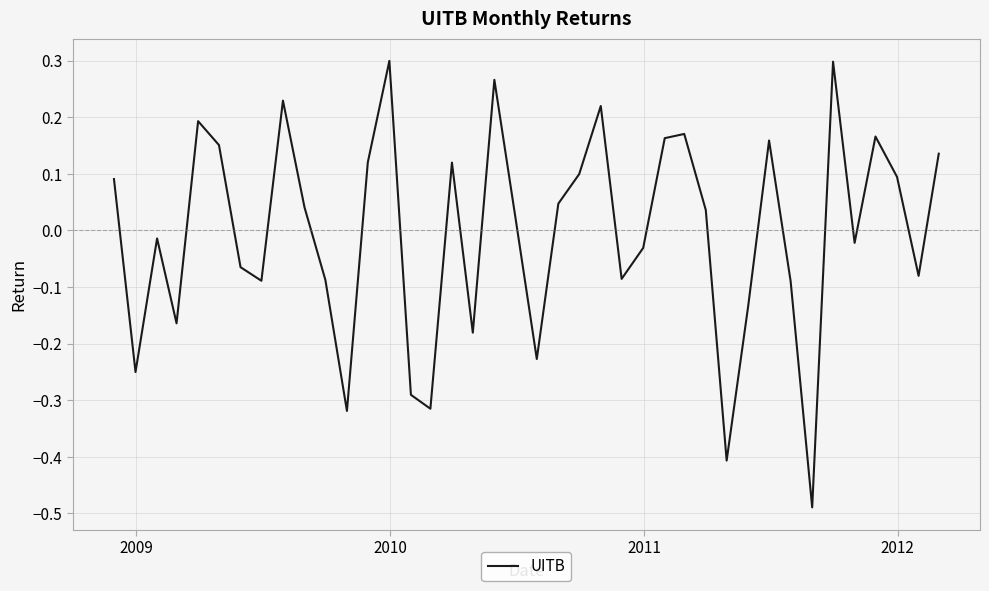

What is the difference between the maximum and minimum values?

0.8